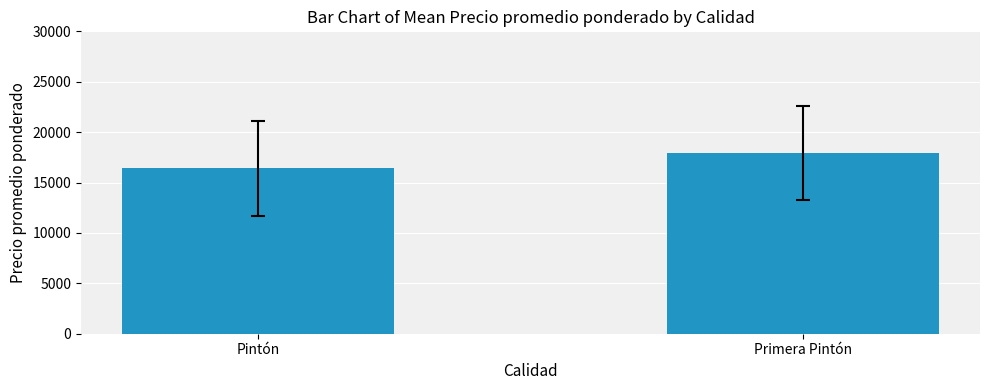

What is the smallest value displayed?

16417.2